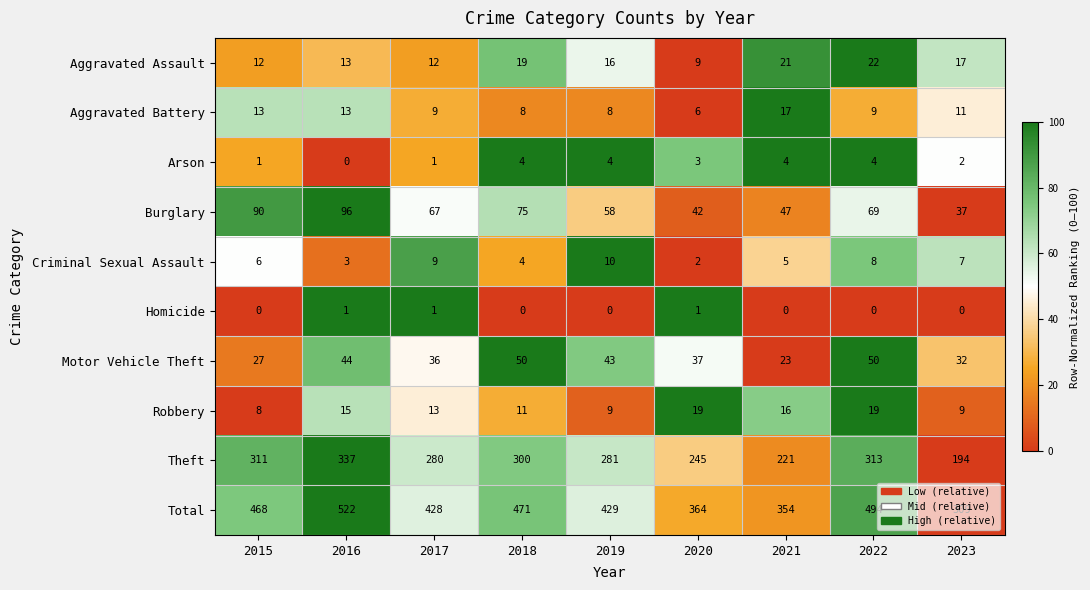

Is it true that Robbery equals 5 at 2023?

False